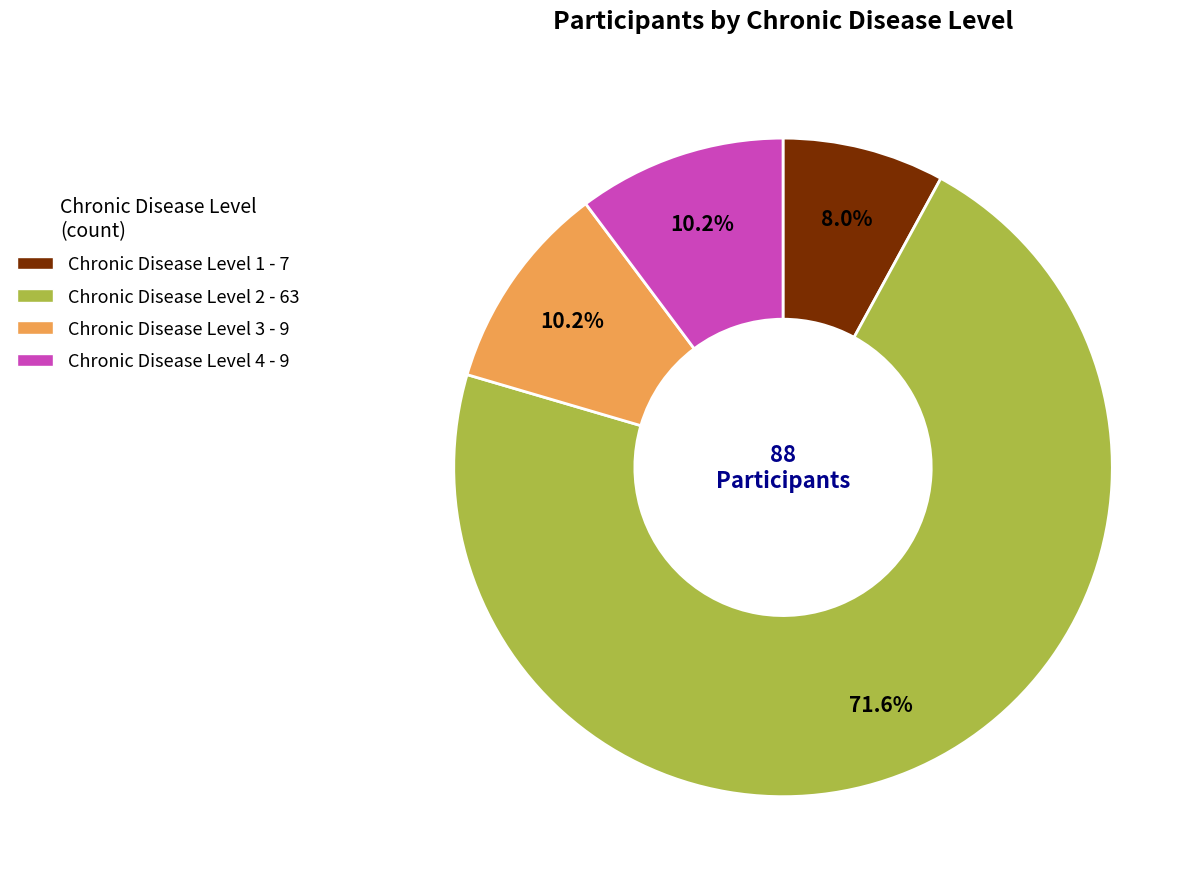

Is there any slice that represents more than half of the pie?

Yes